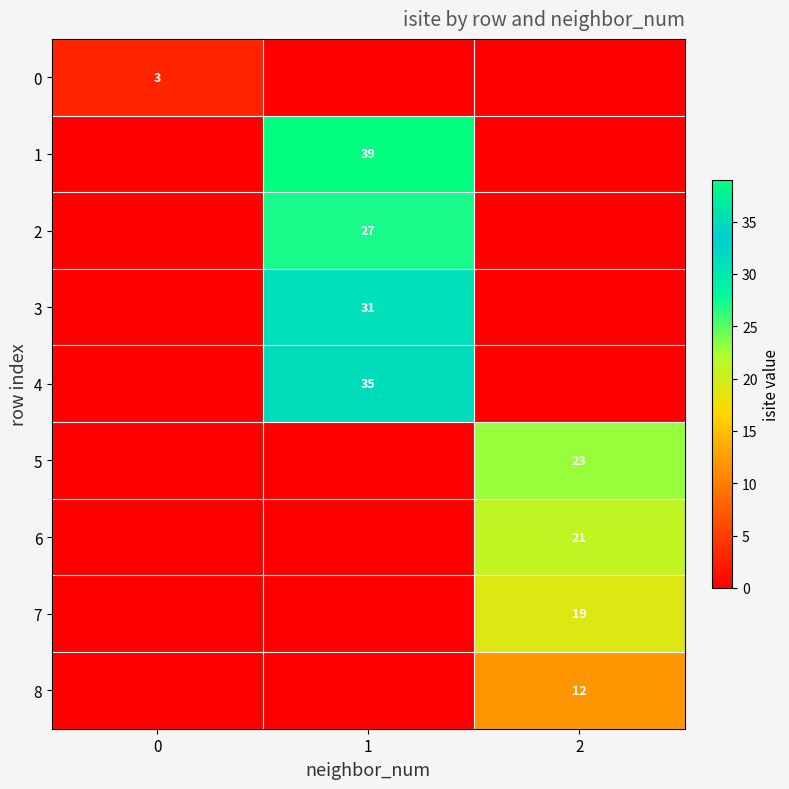

At how many categories does at least one series exceed 22?

2